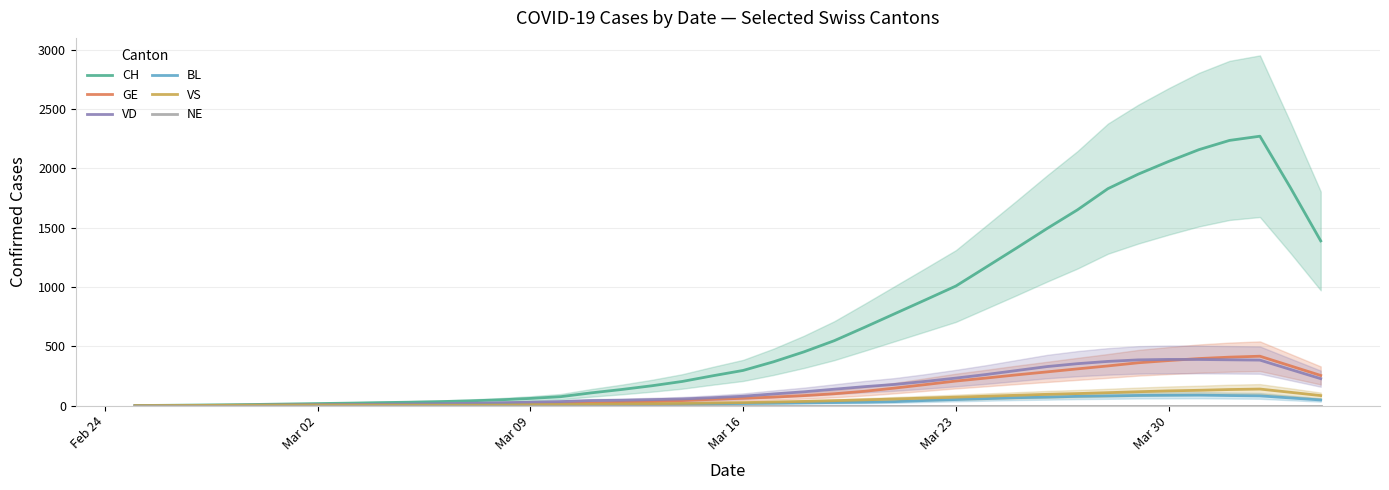

How many positive values does the BL series have?

38